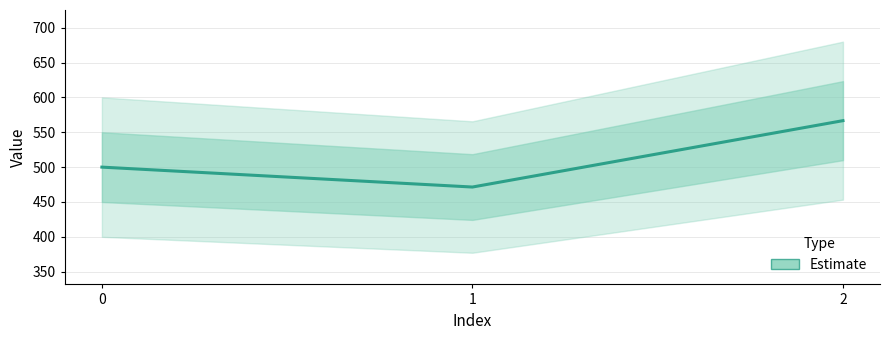

Reading right to left, list all the values displayed in this chart.

566.7	471.4	500.0